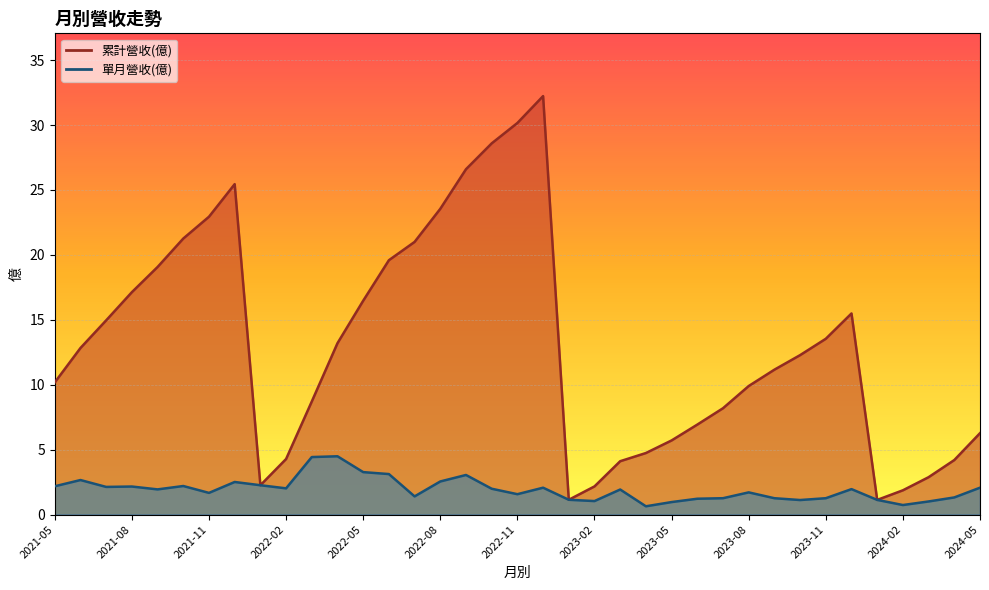

At 2023-04, list the series in order from largest to smallest.

累計營收(億), 單月營收(億)